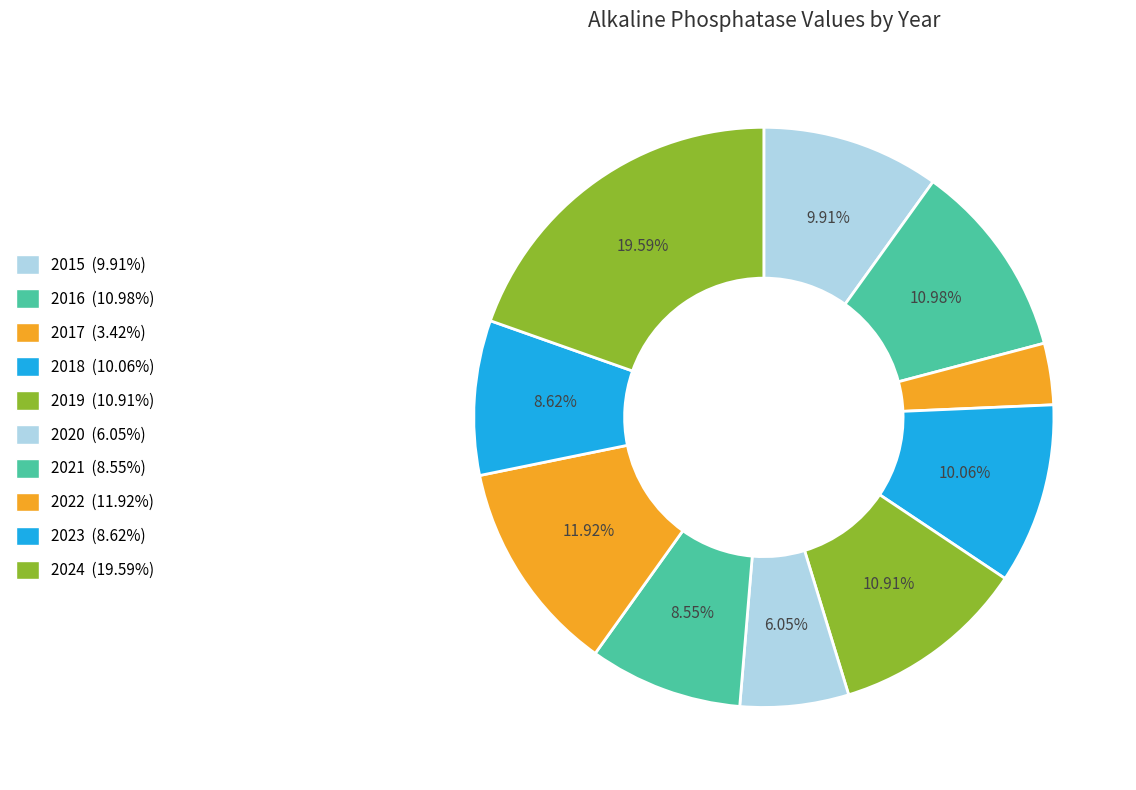

True or false: 2017 accounts for 15% of the total.

False